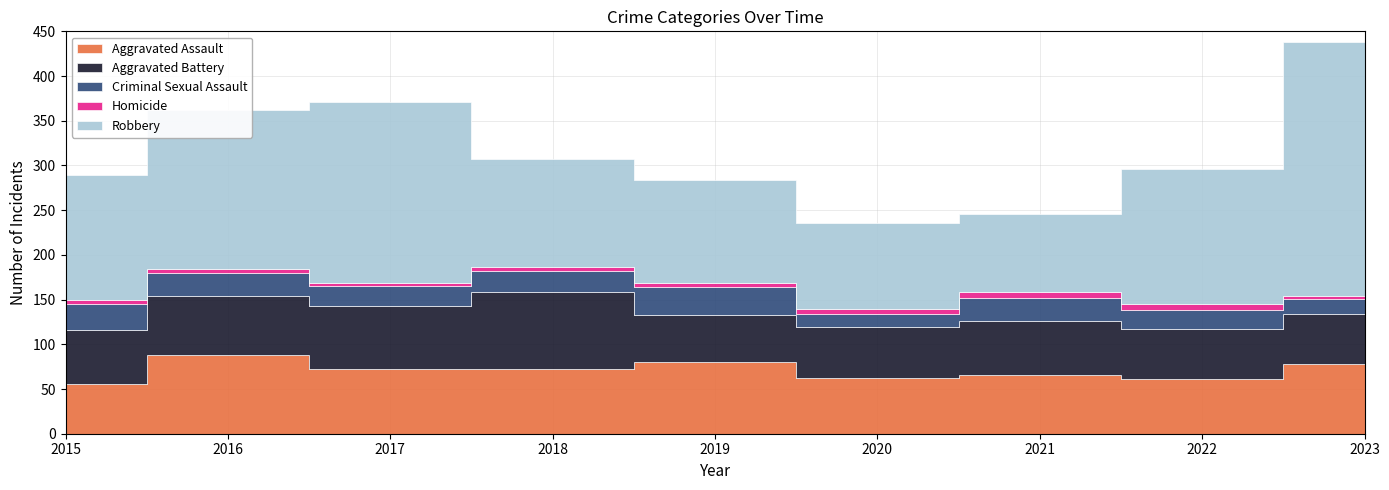

List the labels in order of Robbery value, smallest first.

2021, 2020, 2019, 2018, 2015, 2022, 2016, 2017, 2023